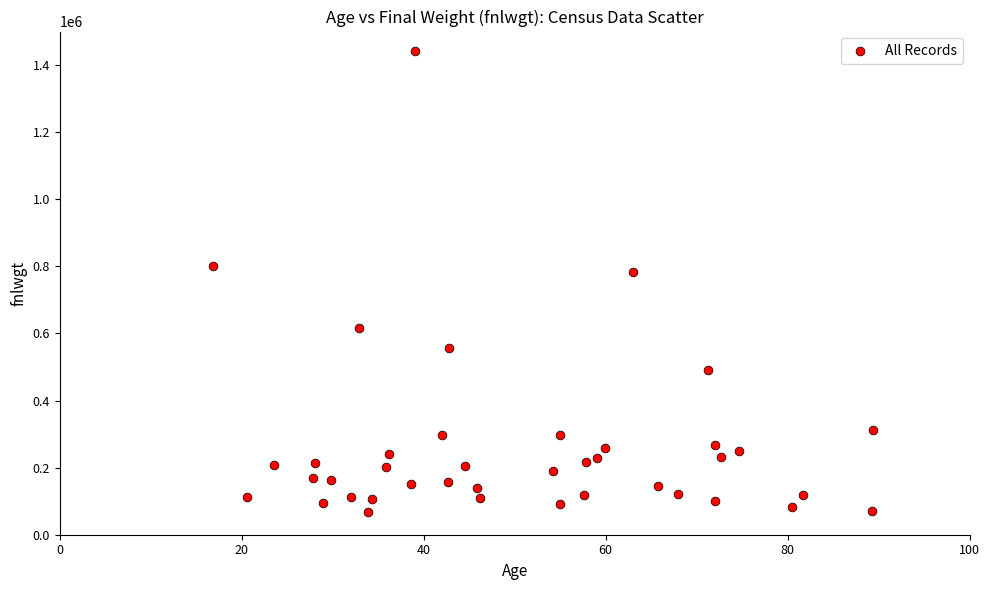

What Y value in the scatter plot is closest to 754007?

784004.0